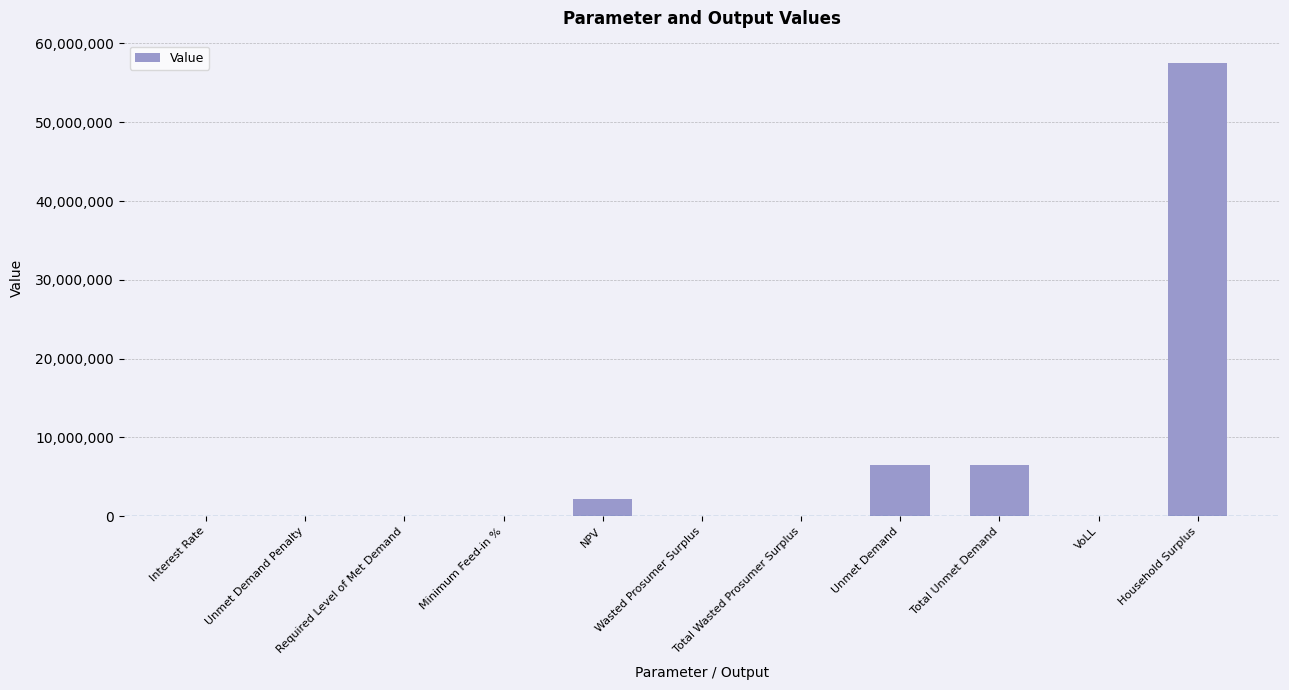

The chart shows a value of -25795354.3 at Required Level of Met Demand. True or false?

False